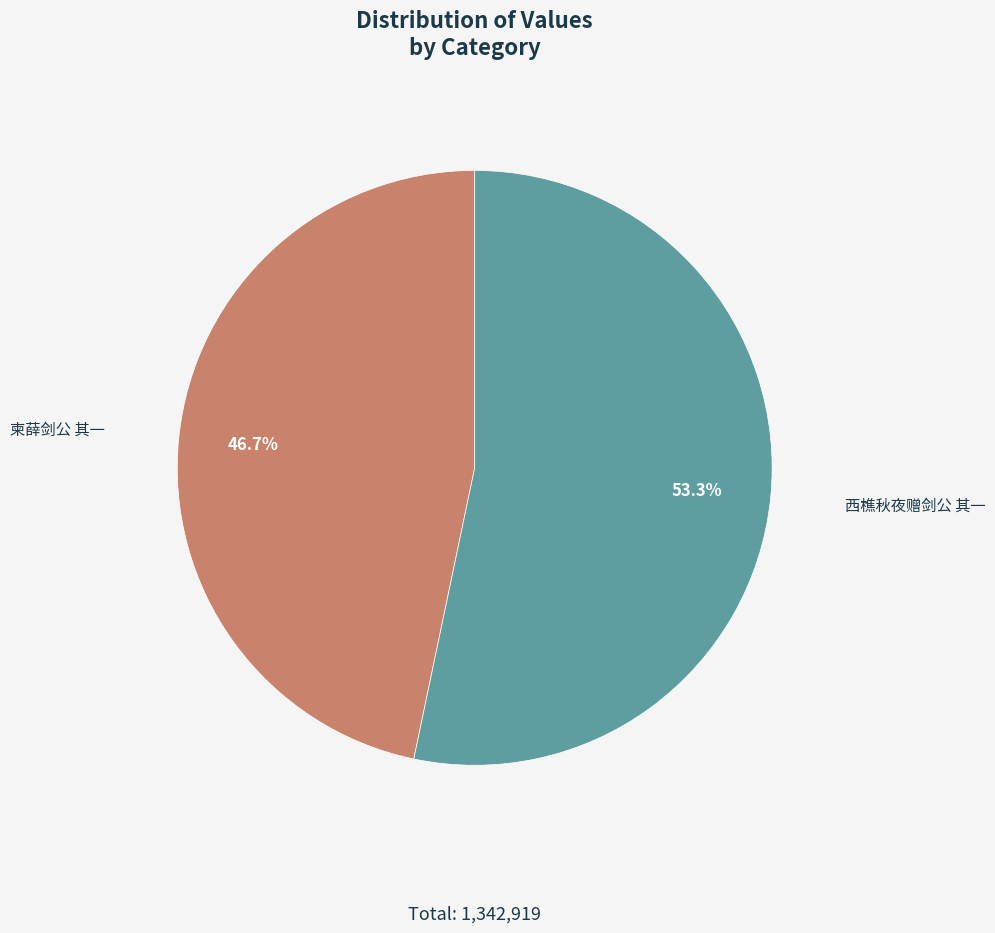

To the nearest percent, what percentage of the pie is 柬薛剑公 其一?

47%